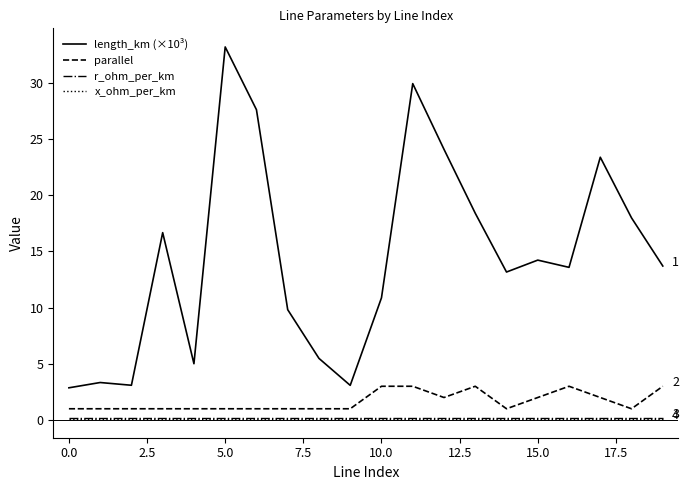

What is the highest value of the length_km (×10³) series?

33.2